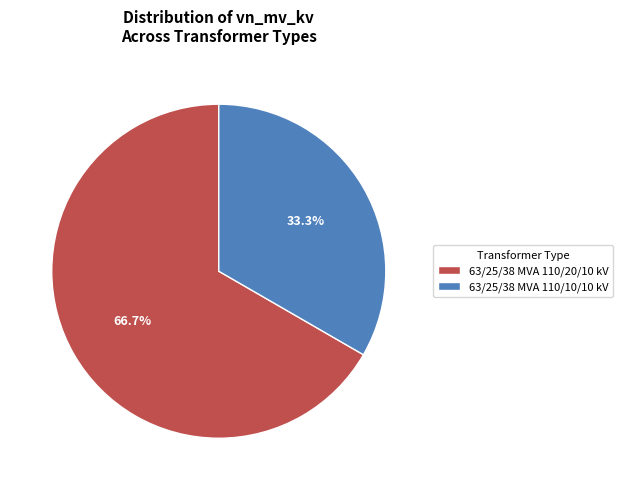

Rank the categories by value from highest to lowest.

63/25/38 MVA 110/20/10 kV, 63/25/38 MVA 110/10/10 kV